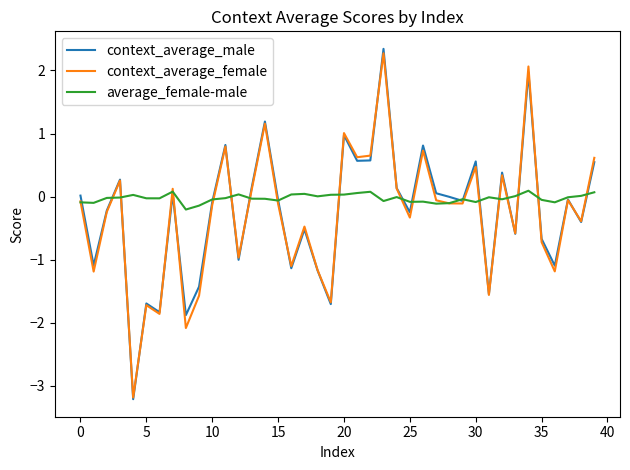

What is the minimum value shown in the chart?

-3.2